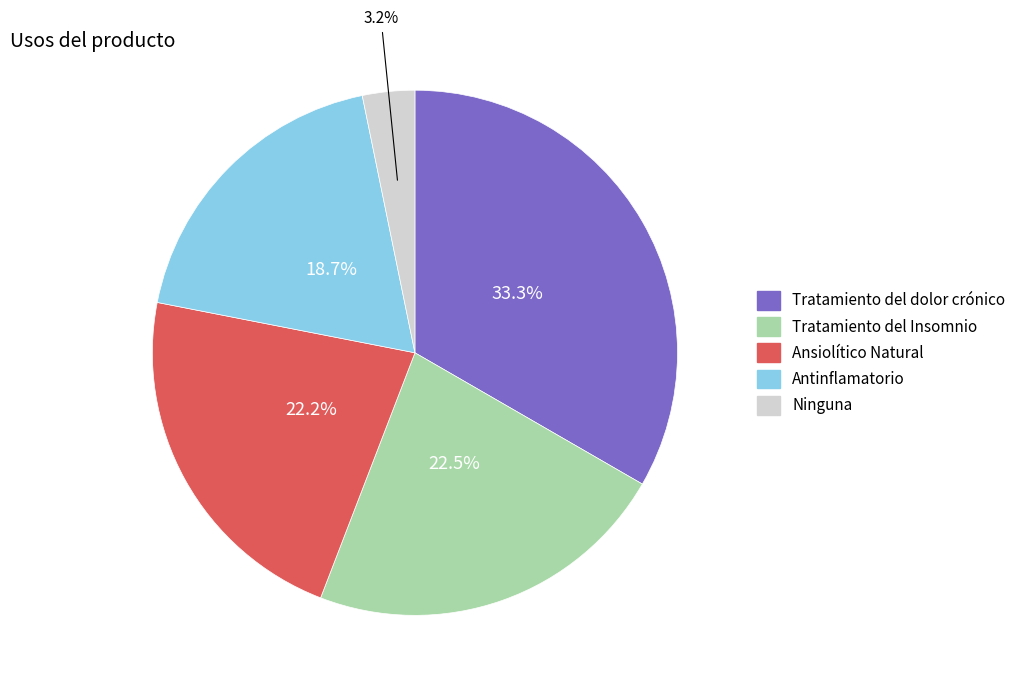

Which slice is the smallest?

Ninguna